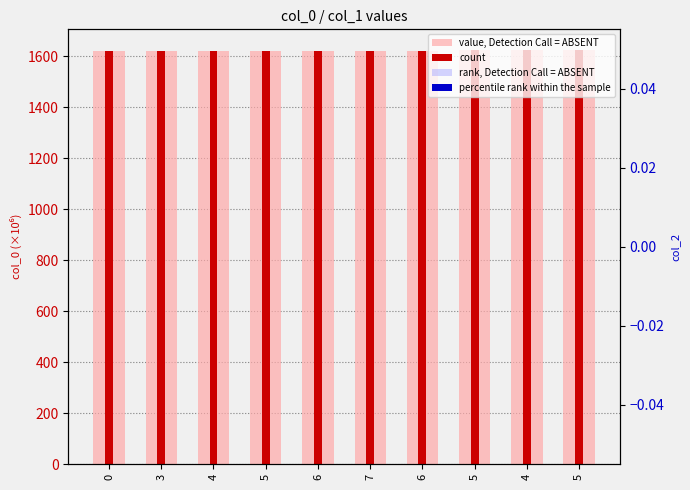

Reading left to right, what are all the values shown in this chart?

value, Detection Call = ABSENT: 1619.6	1621.3	1621.3	1621.3	1621.4	1621.4	1623.3	1623.8	1625.1	1625.1
count: 1619.6	1621.3	1621.3	1621.3	1621.4	1621.4	1623.3	1623.8	1625.1	1625.1
rank, Detection Call = ABSENT: 0.0	0.0	0.0	0.0	0.0	0.0	0.0	0.0	0.0	0.0
percentile rank within the sample: 0.0	0.0	0.0	0.0	0.0	0.0	0.0	0.0	0.0	0.0